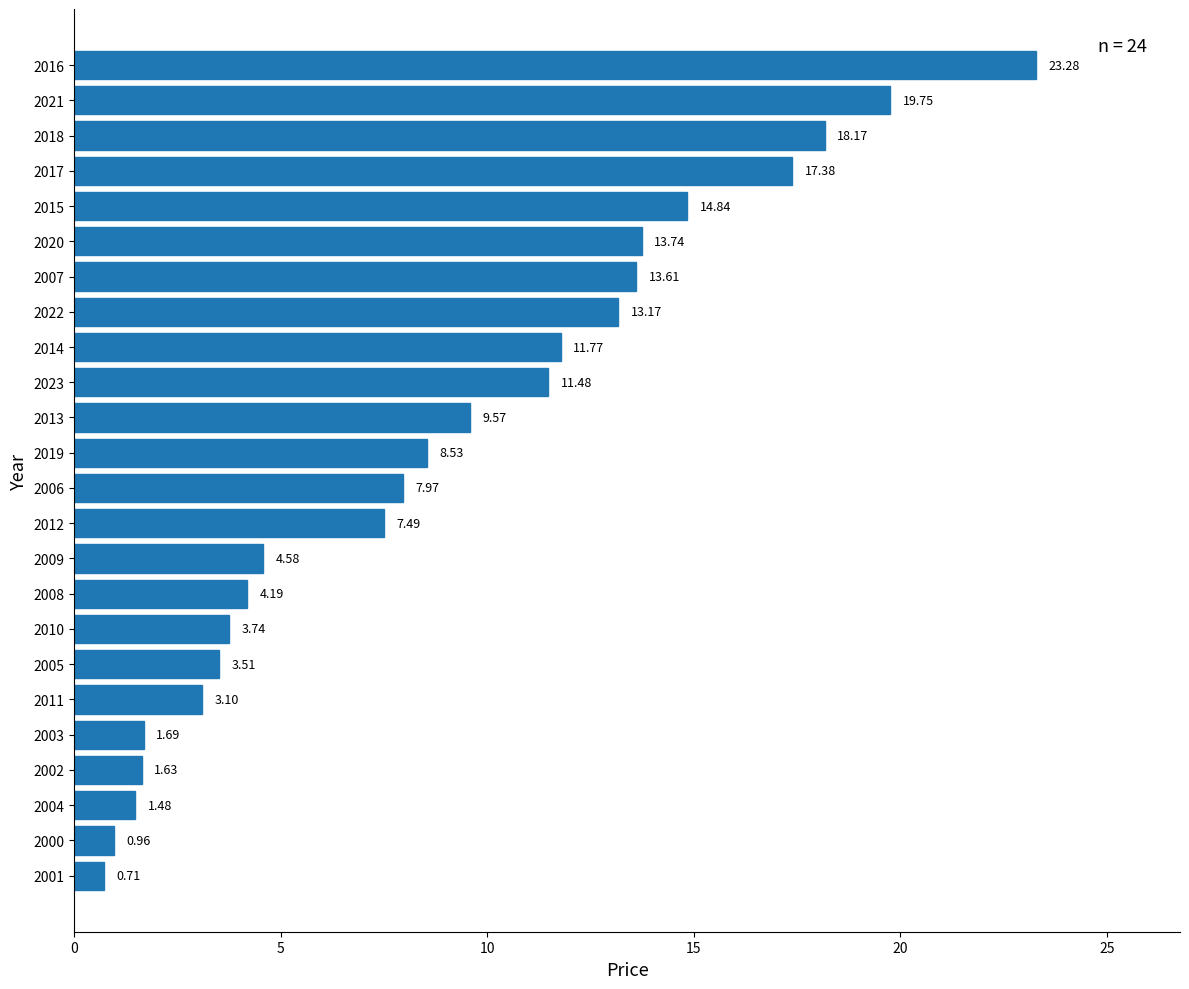

What is the ratio of the value at 2009 to the value at 2020?

0.3